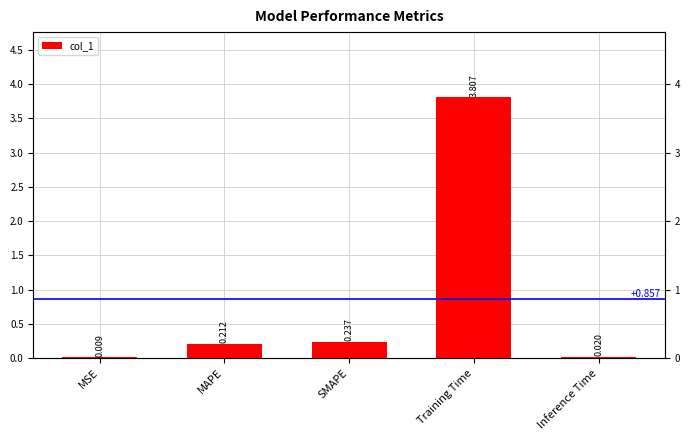

Which has a higher value, MSE or Inference Time?

Inference Time